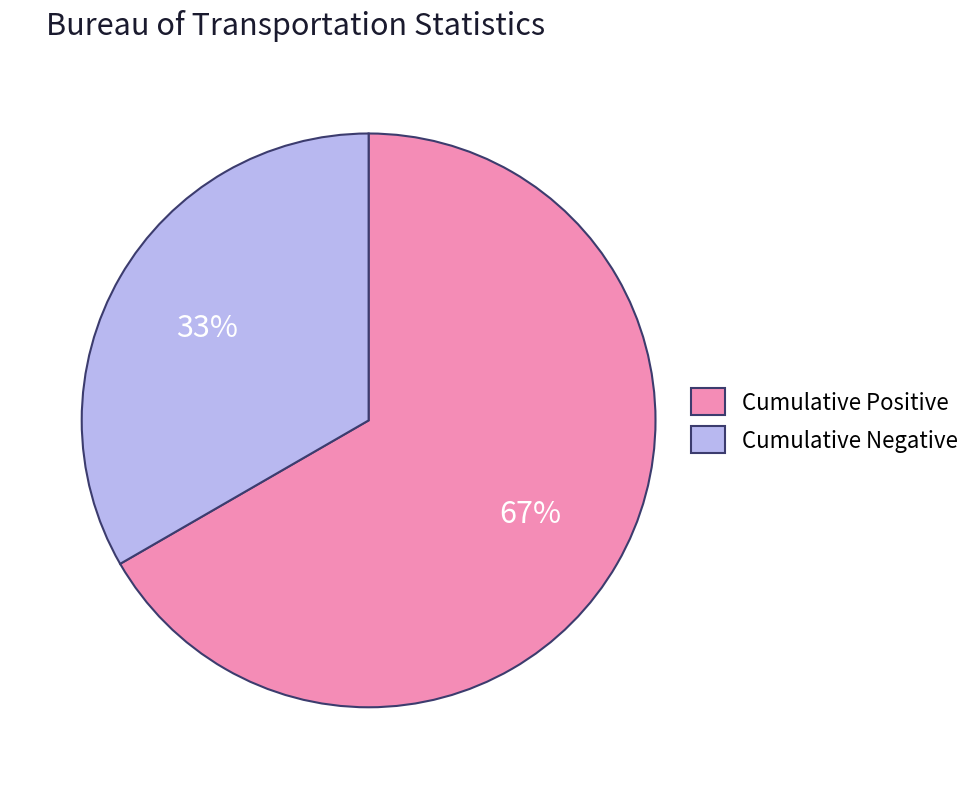

Is the sum of Cumulative Negative and Cumulative Positive greater than half?

Yes